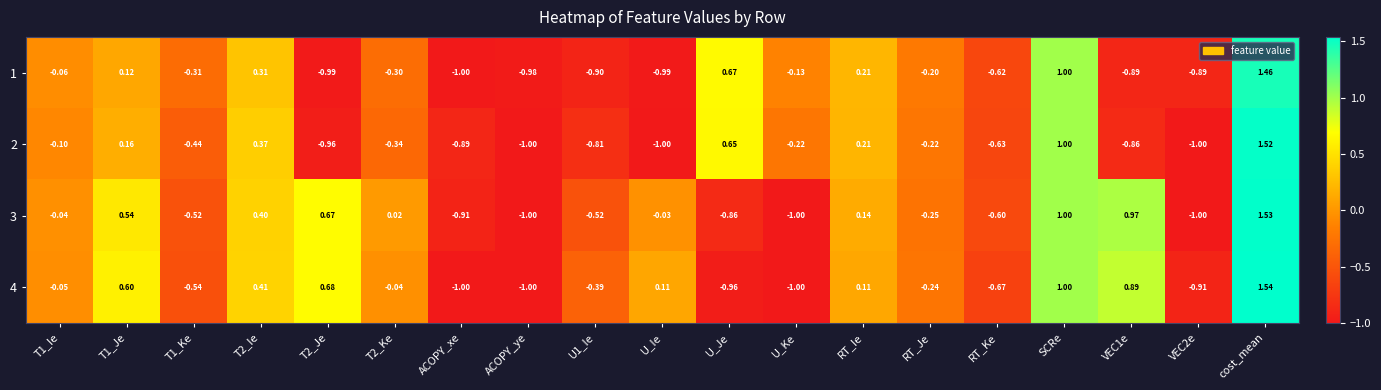

At which label does 3 reach its peak?

cost_mean